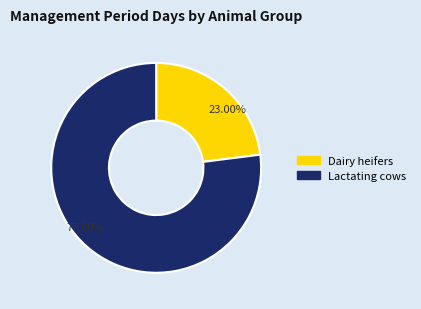

Does Dairy heifers account for over 50% of the chart?

No